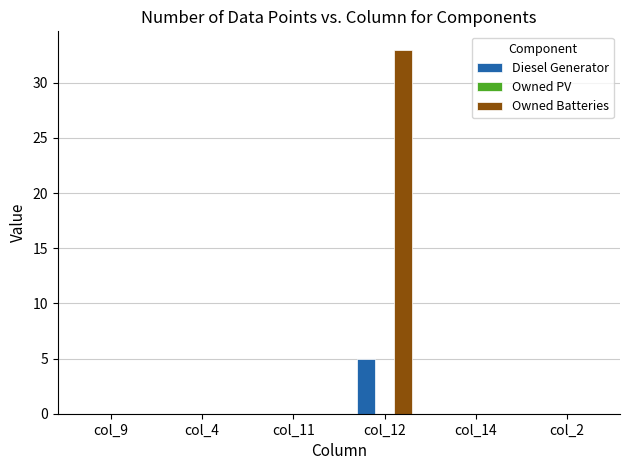

Are the bars horizontal?

No